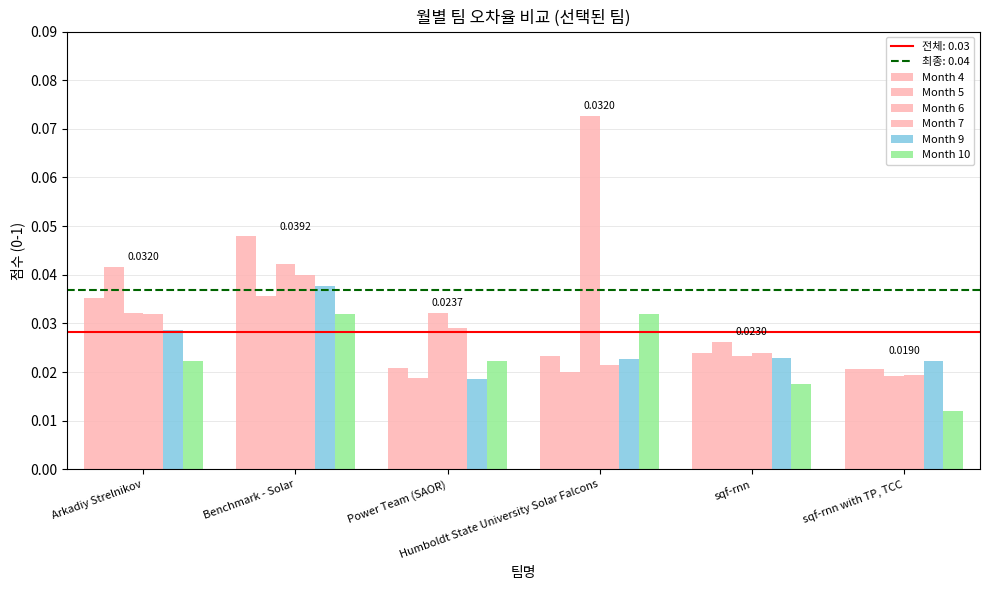

How many categories are shown in the chart?

6